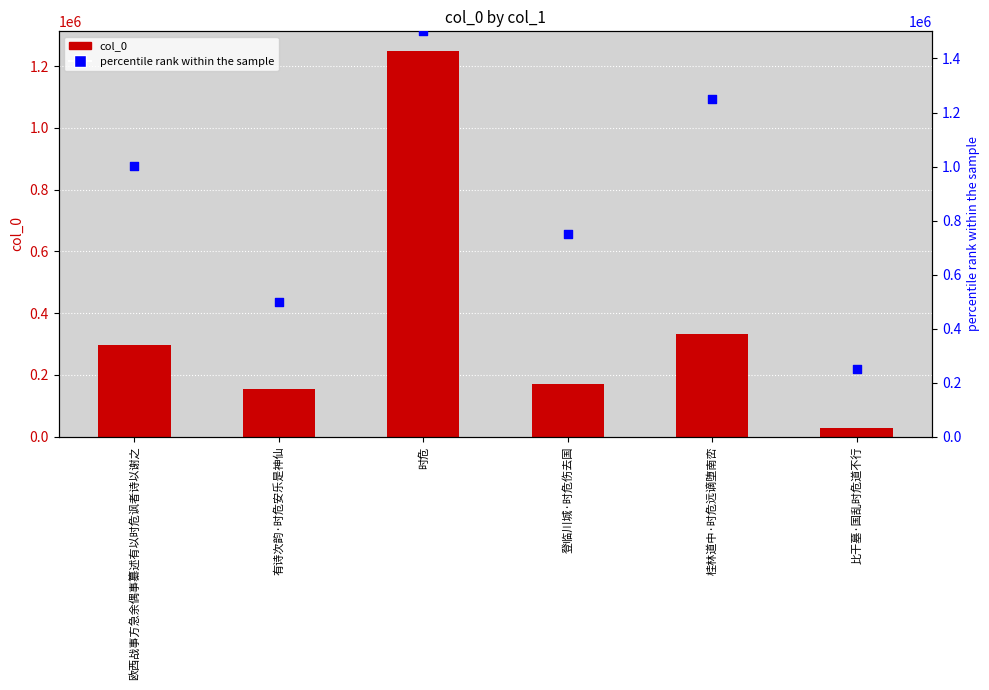

Which series contains the lowest Y value?

col_0